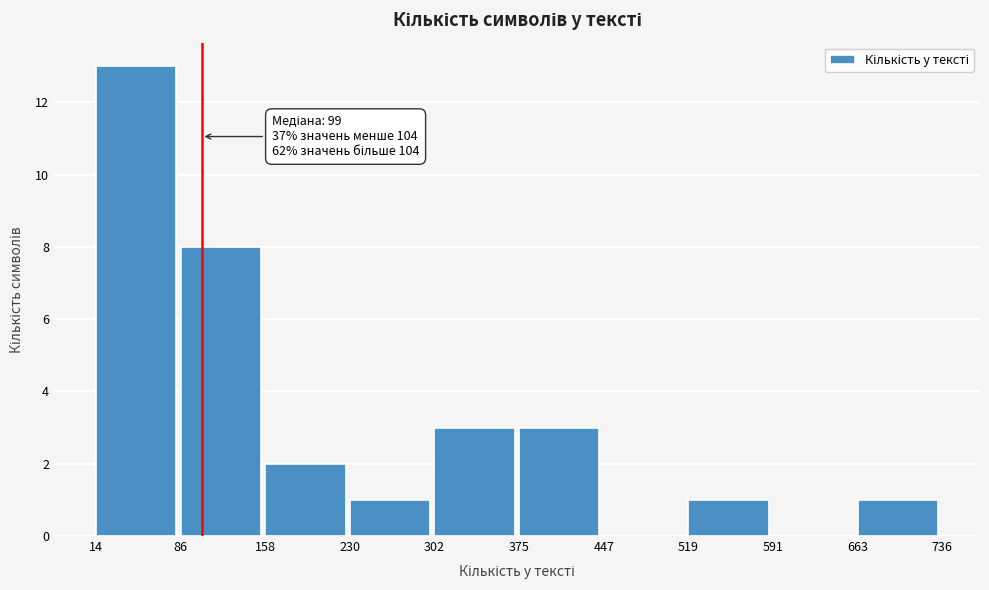

Over which range of the x-axis is the bar tallest?

14 to 86